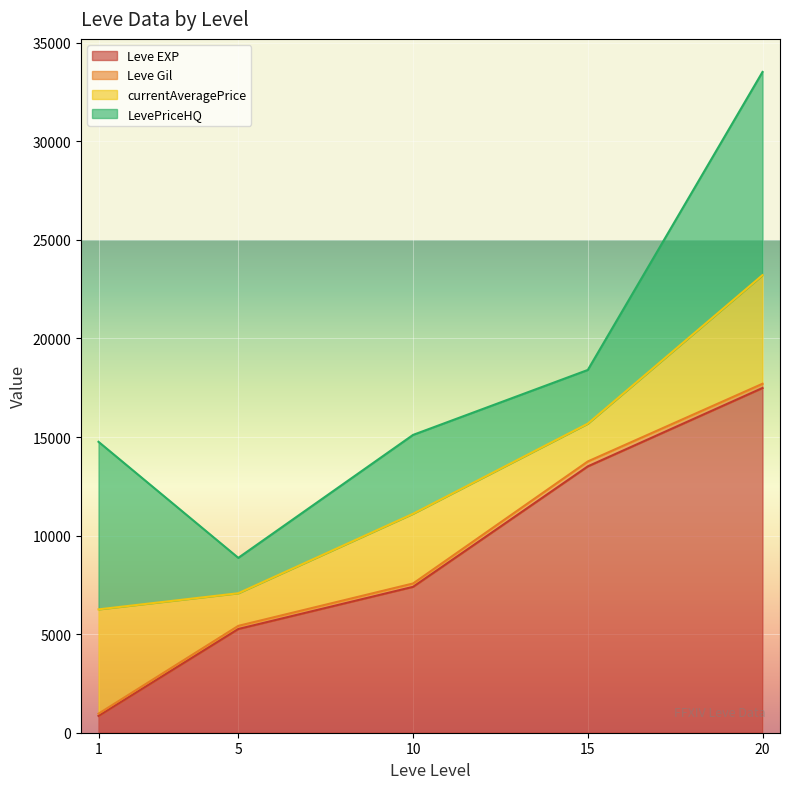

True or false: Leve EXP has a value of 14286 at 20.

False